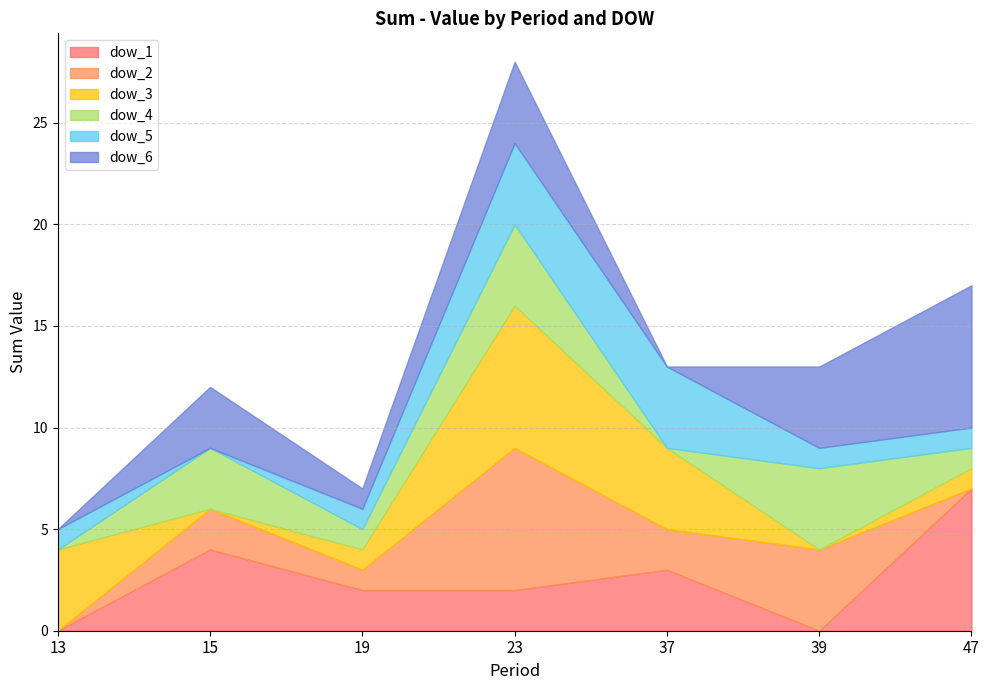

Which series changed the most between 23 and 39?

dow_3